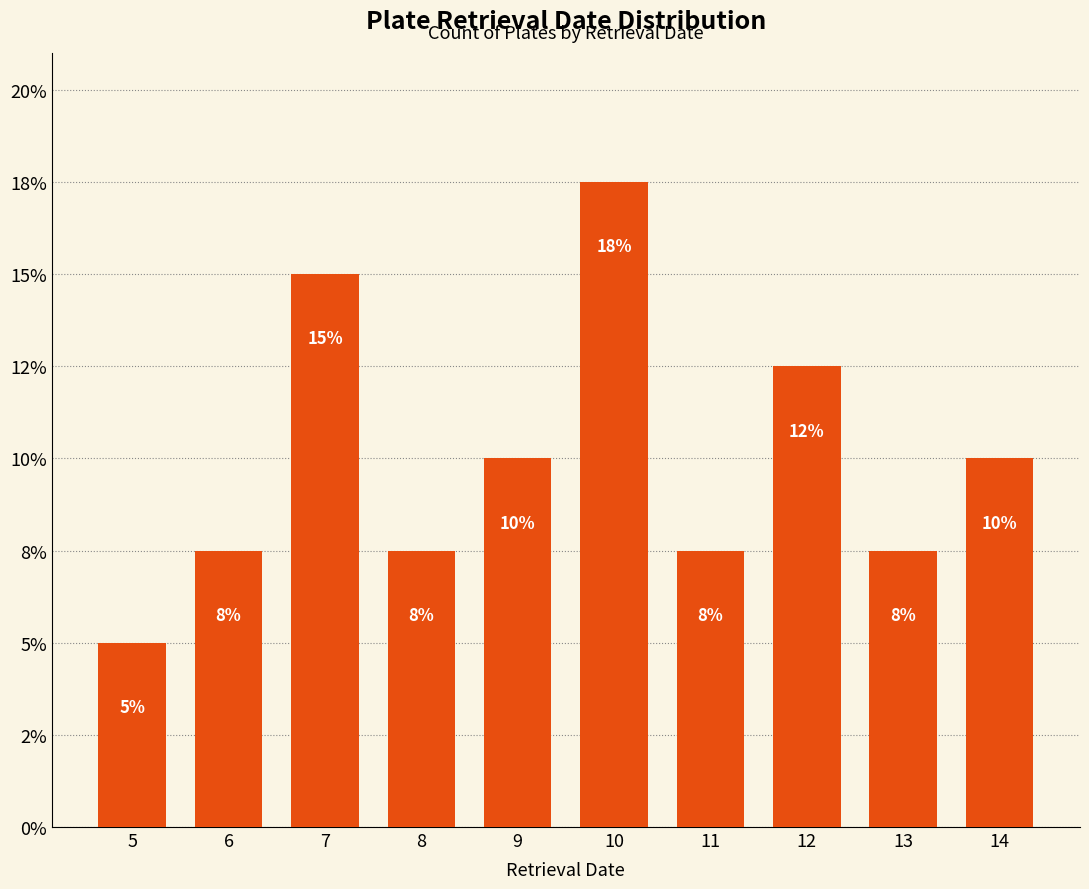

Reading left to right, transcribe all the data shown in this chart.

5=5.0	6=7.5	7=15.0	8=7.5	9=10.0	10=17.5	11=7.5	12=12.5	13=7.5	14=10.0